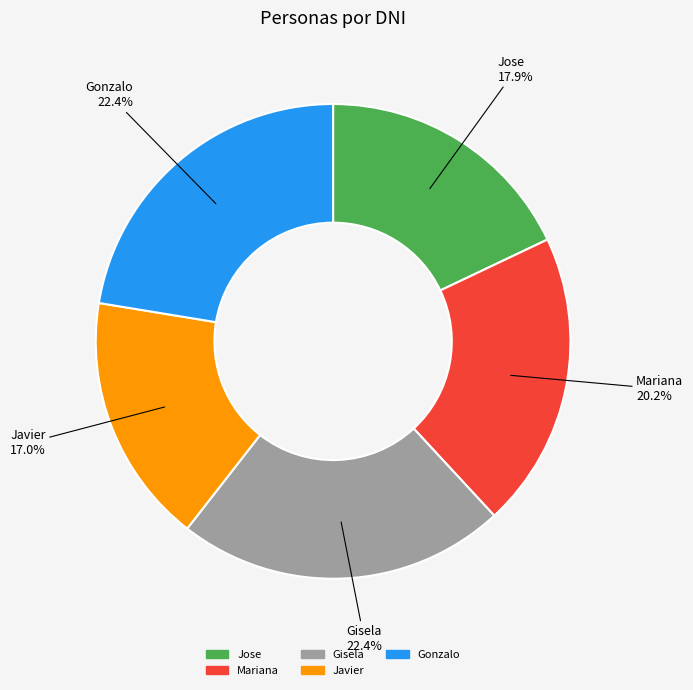

Approximately how many times larger is the value at Gisela compared to Mariana?

1.1